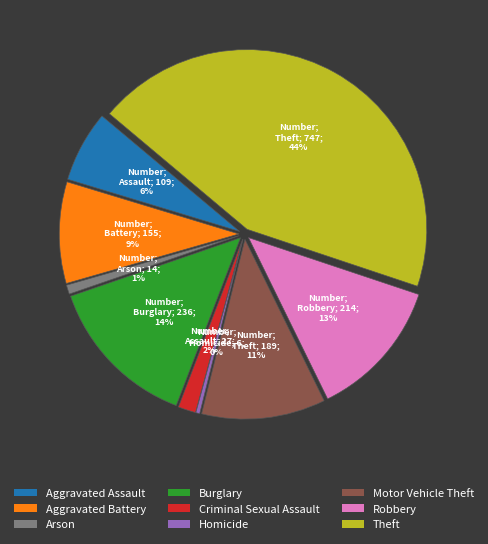

Count the number of slices in the pie.

9